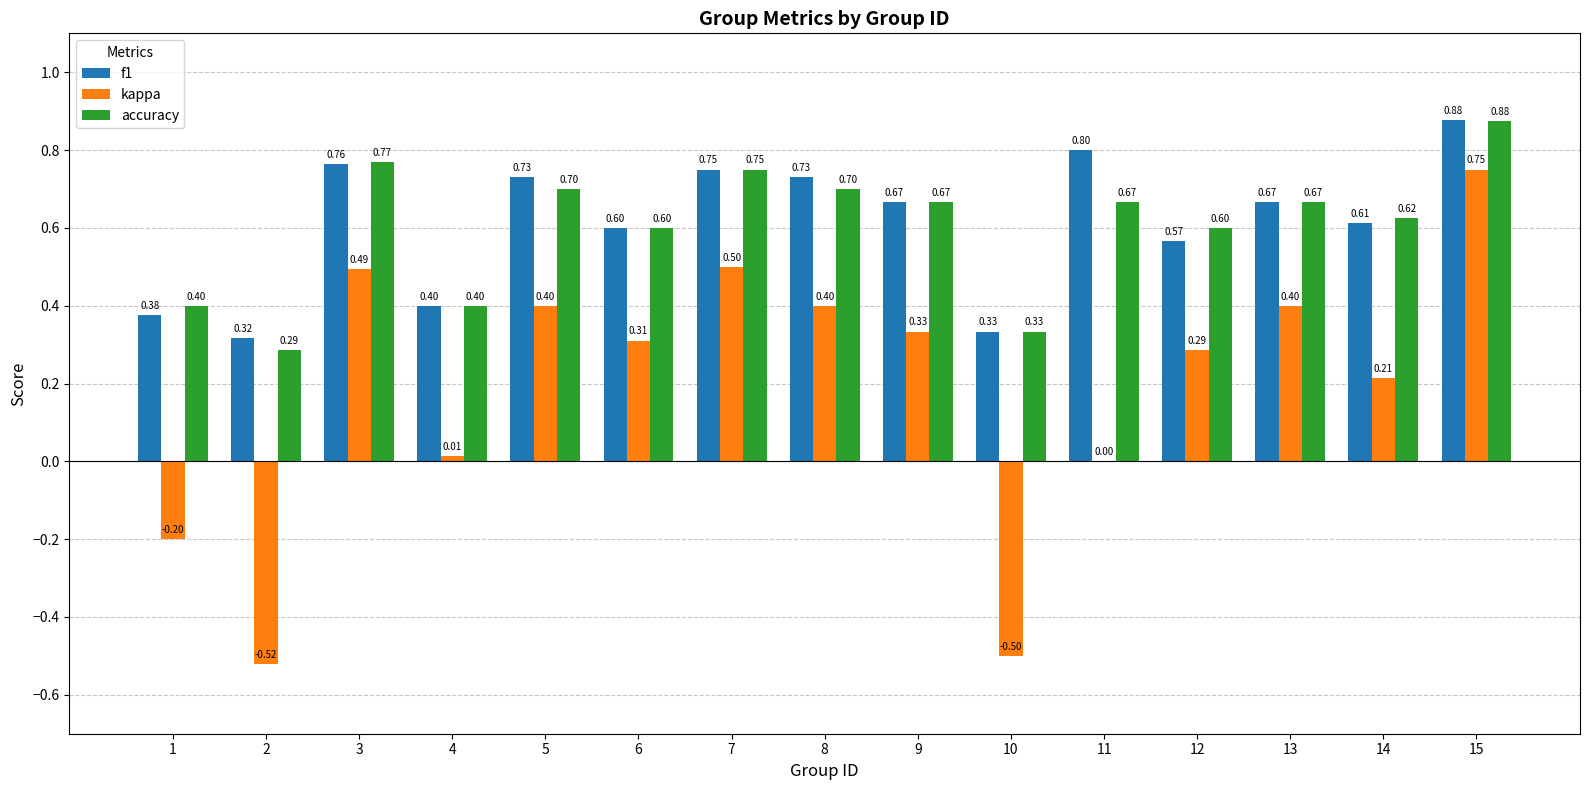

Does the chart contain stacked bars?

No